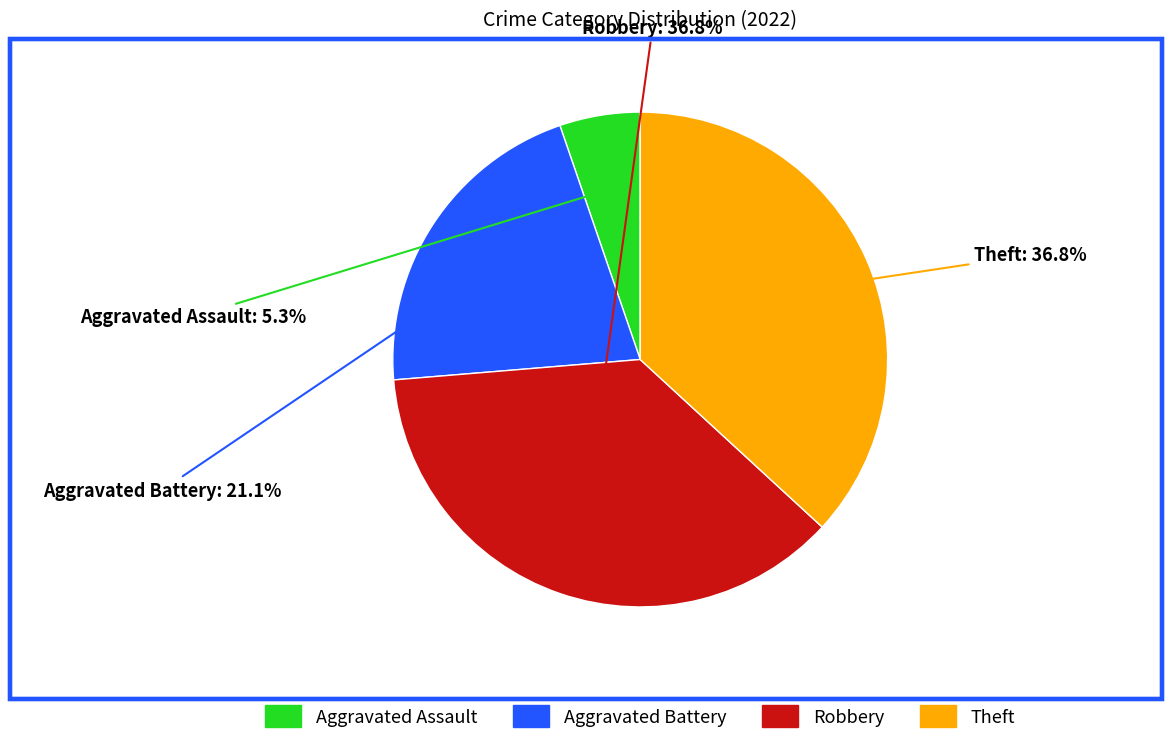

Which slice is the smallest?

Aggravated Assault